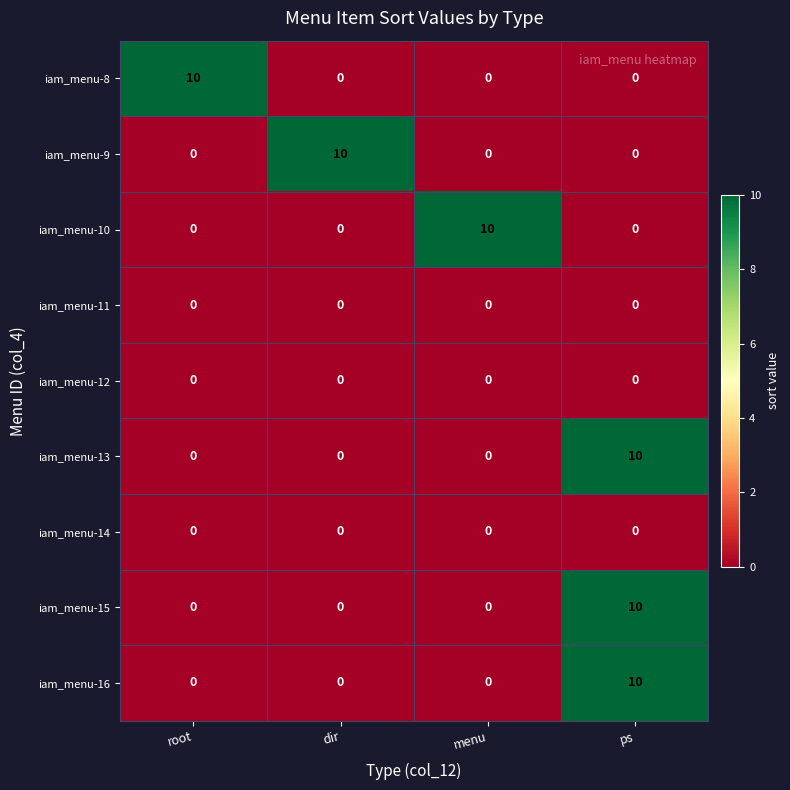

The iam_menu-9 series shows 6 at menu. True or false?

False